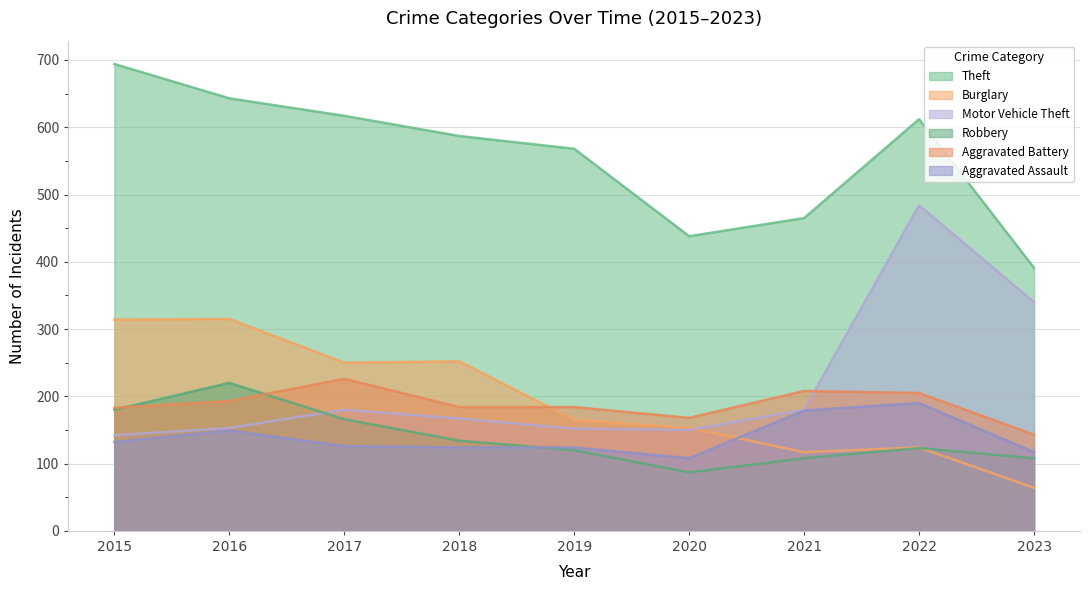

At which label does Aggravated Battery first exceed 184?

2016